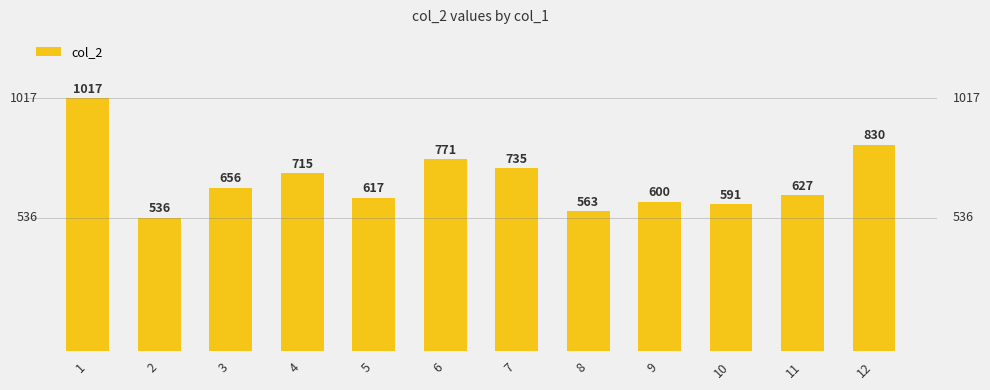

What is the change in value from 6 to 10?

-180